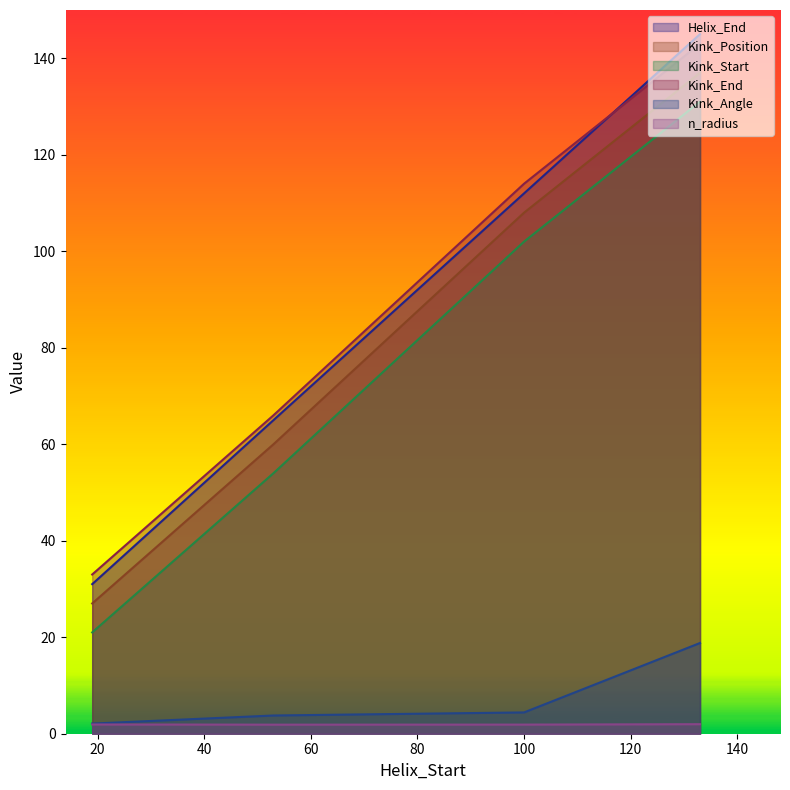

Reading left to right, what are all the values shown in this chart?

Helix_End: 19=31.0	53=65.0	100=112.0	133=145.0
Kink_Position: 19=27.0	53=60.0	100=108.0	133=137.0
Kink_Start: 19=21.0	53=54.0	100=102.0	133=131.0
Kink_End: 19=33.0	53=66.0	100=114.0	133=143.0
Kink_Angle: 19=2.1	53=3.8	100=4.4	133=18.8
n_radius: 19=1.9	53=1.9	100=1.9	133=2.0